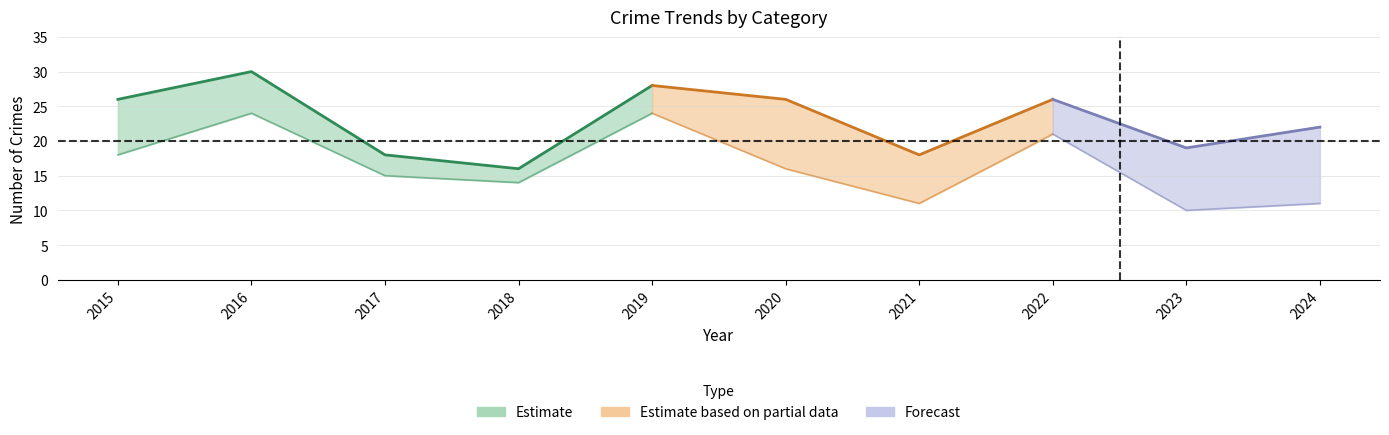

Is it true that Aggravated Assault equals 0 at 2017?

False